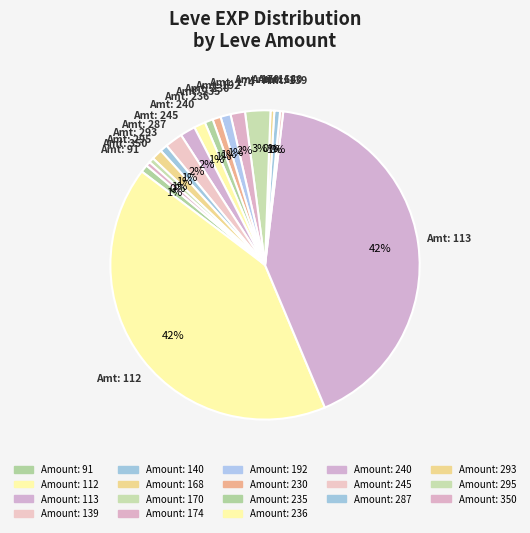

How many segments does this pie chart have?

18